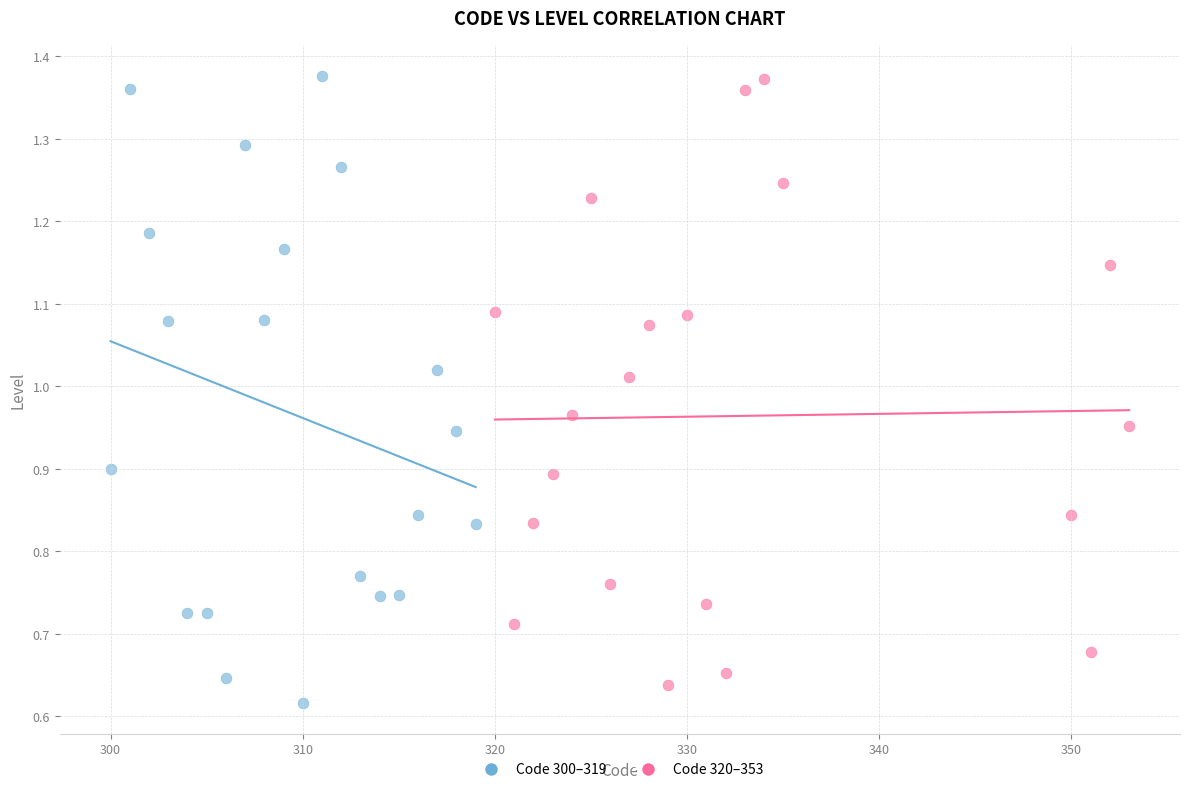

What are all the series names shown in the legend?

Code 300–319, Code 320–353